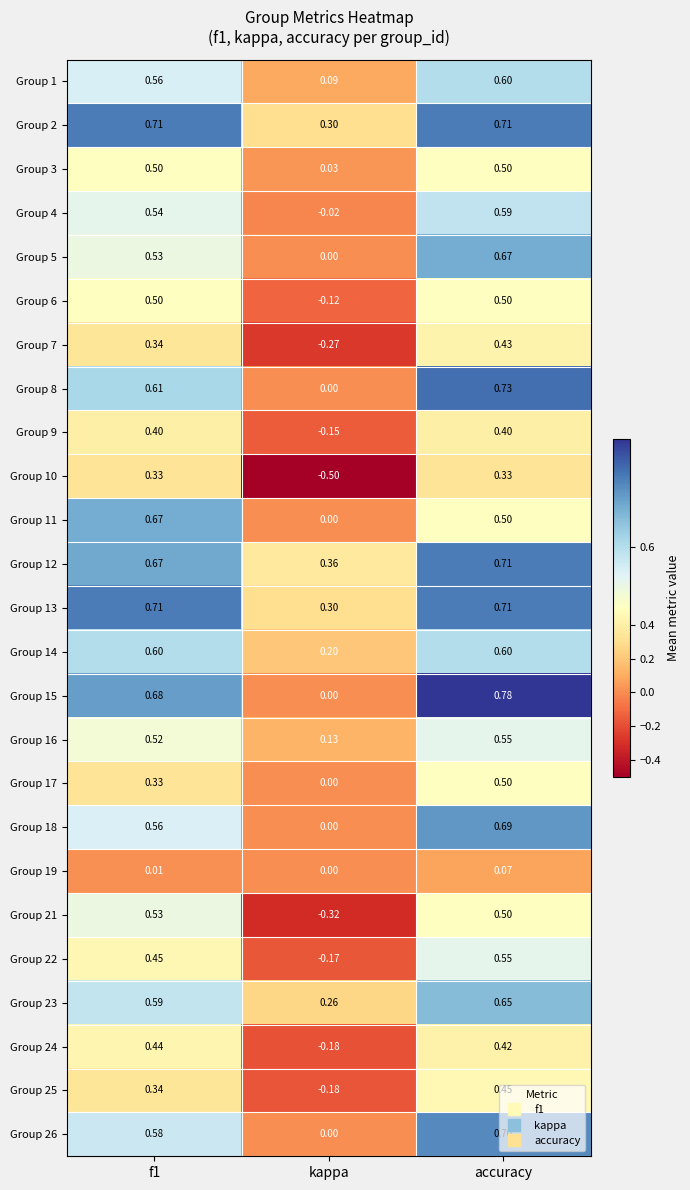

What is the total value across all series at f1?

12.7